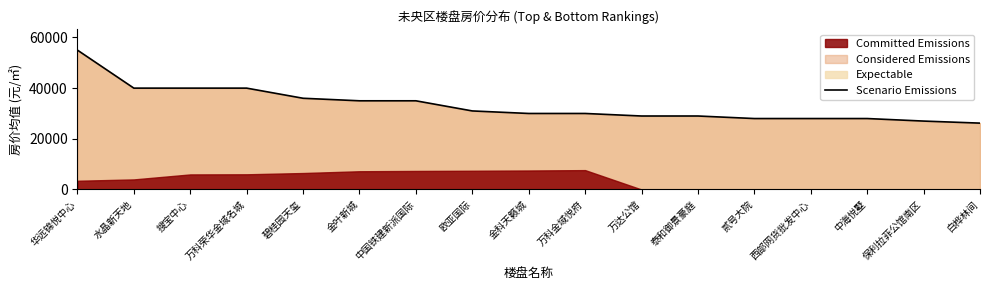

Which label corresponds to the largest value in the chart?

华远锦悦中心